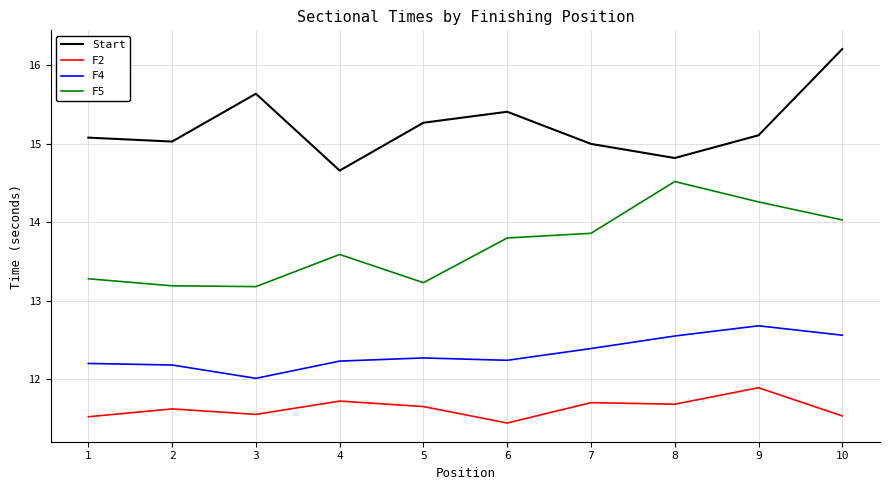

What is the total value across all series at 9?

53.9